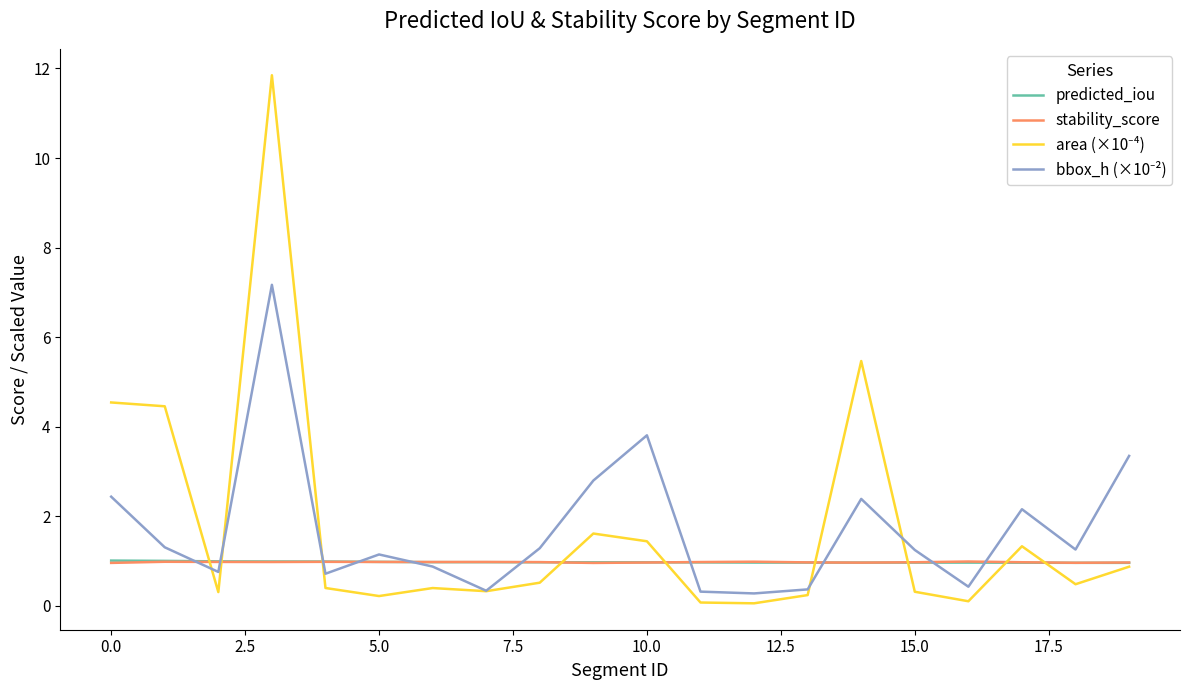

What is the highest value of the stability_score series?

1.0